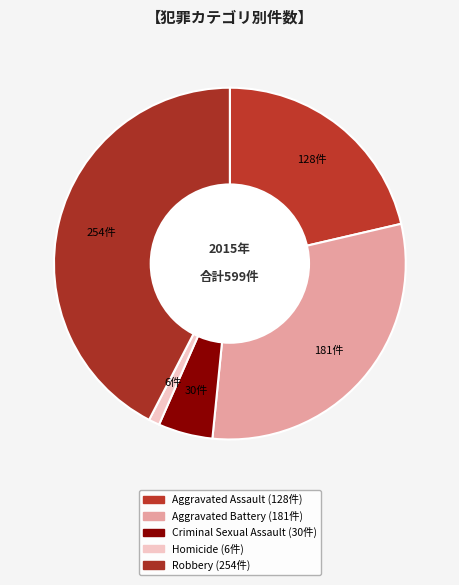

True or false: Homicide accounts for 11% of the total.

False